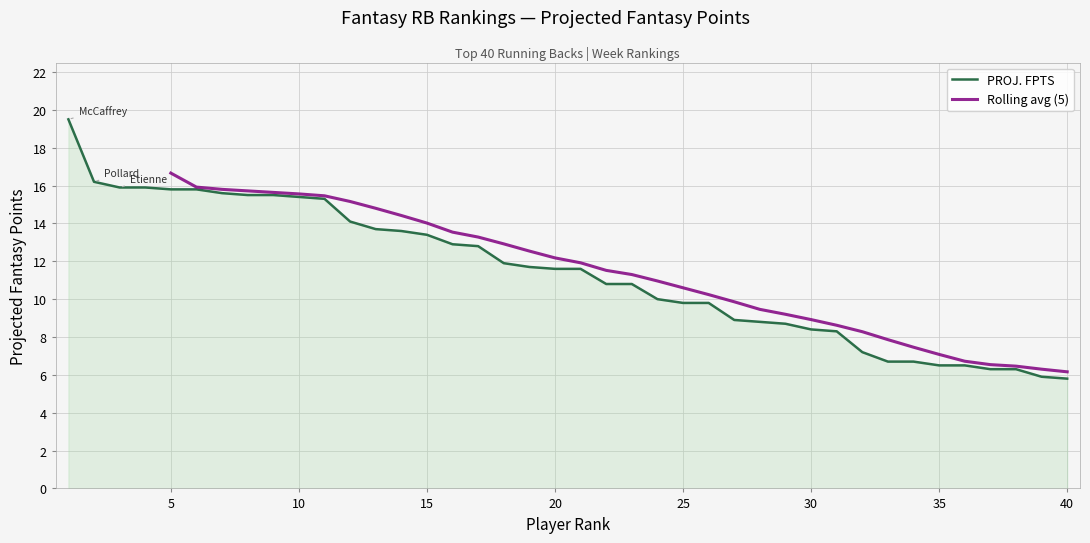

Is it true that the value at 18 is 11.9?

True